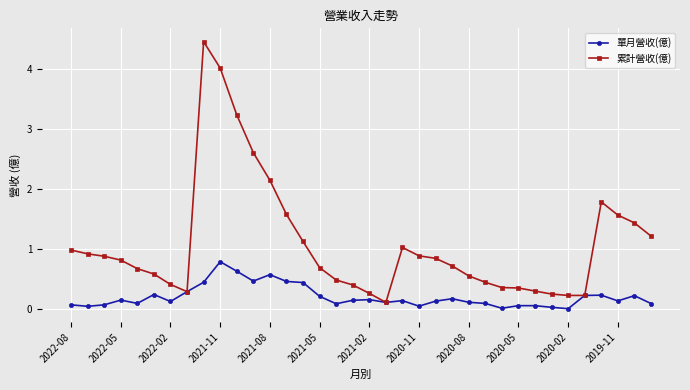

True or false: 單月營收(億) has more than 2 interior local peaks.

True